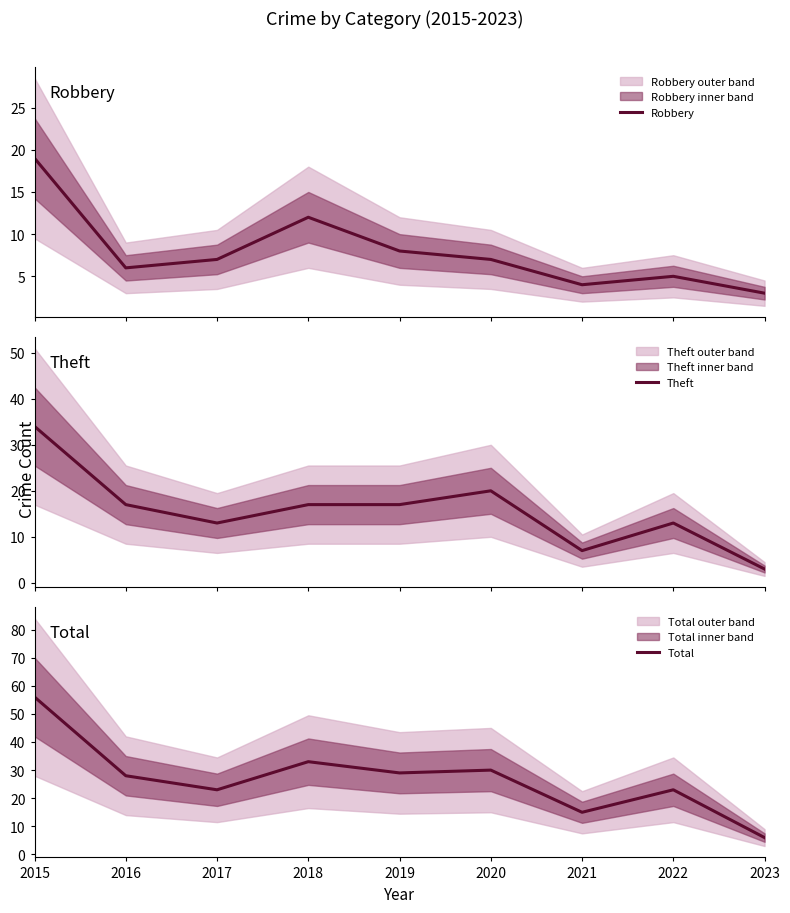

List the labels in order of Total value, largest first.

2015, 2018, 2020, 2019, 2016, 2017, 2022, 2021, 2023